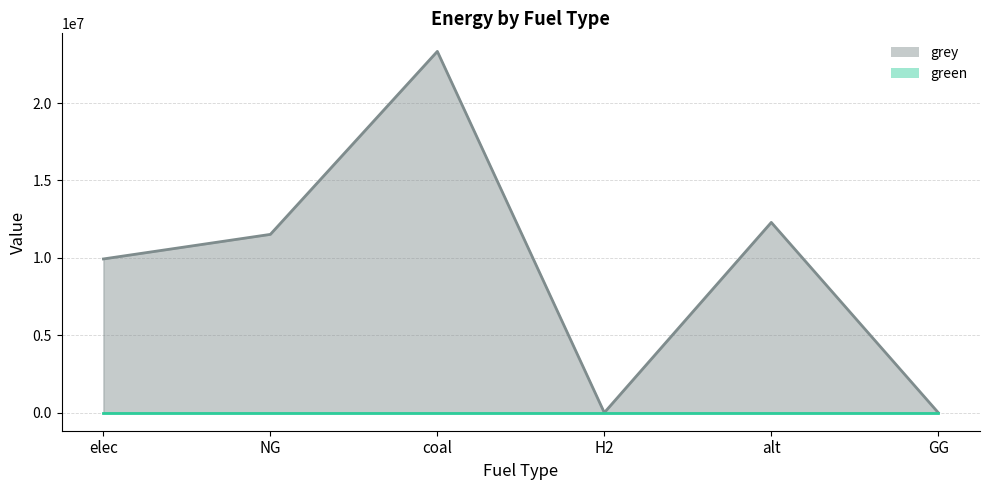

Where does the data first go above 11514734?

NG